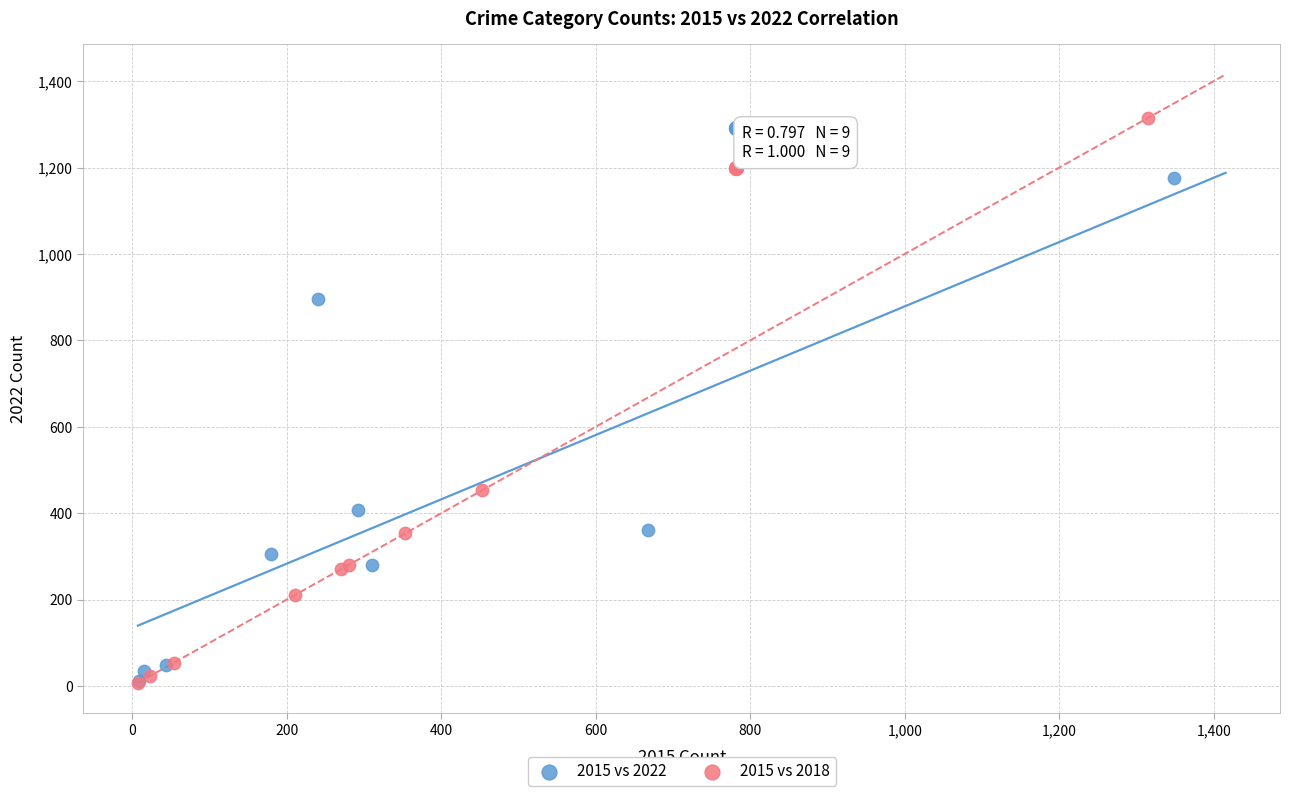

Which series has the largest Y range (max minus min)?

2015 vs 2018